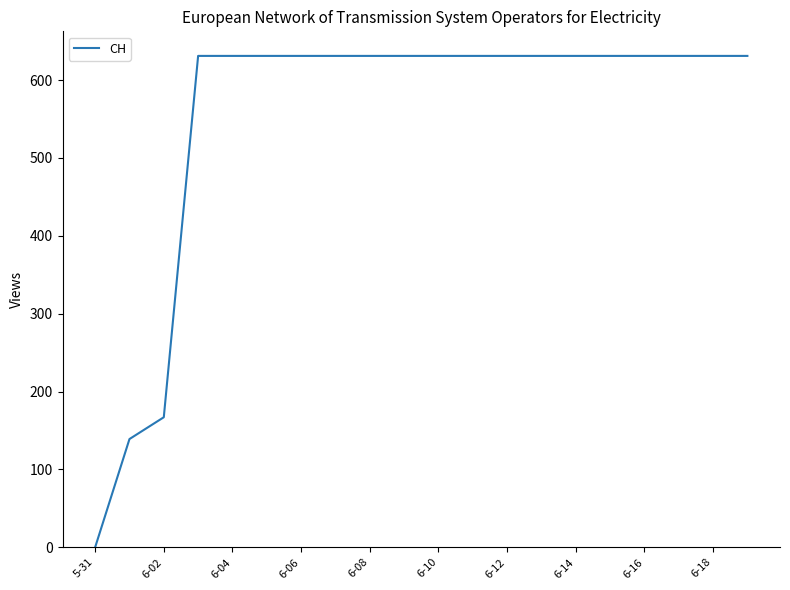

What is the difference between the maximum and minimum values?

631